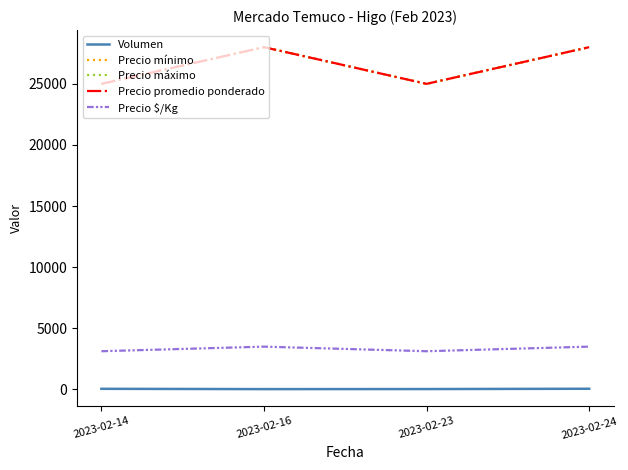

Does the chart display data point markers on the line(s)?

No